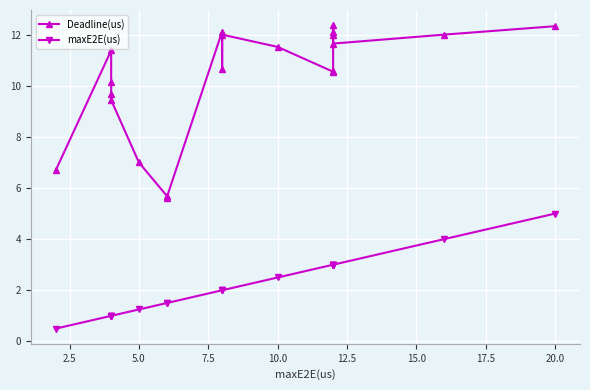

What are all the series names shown in the legend?

Deadline(us), maxE2E(us)